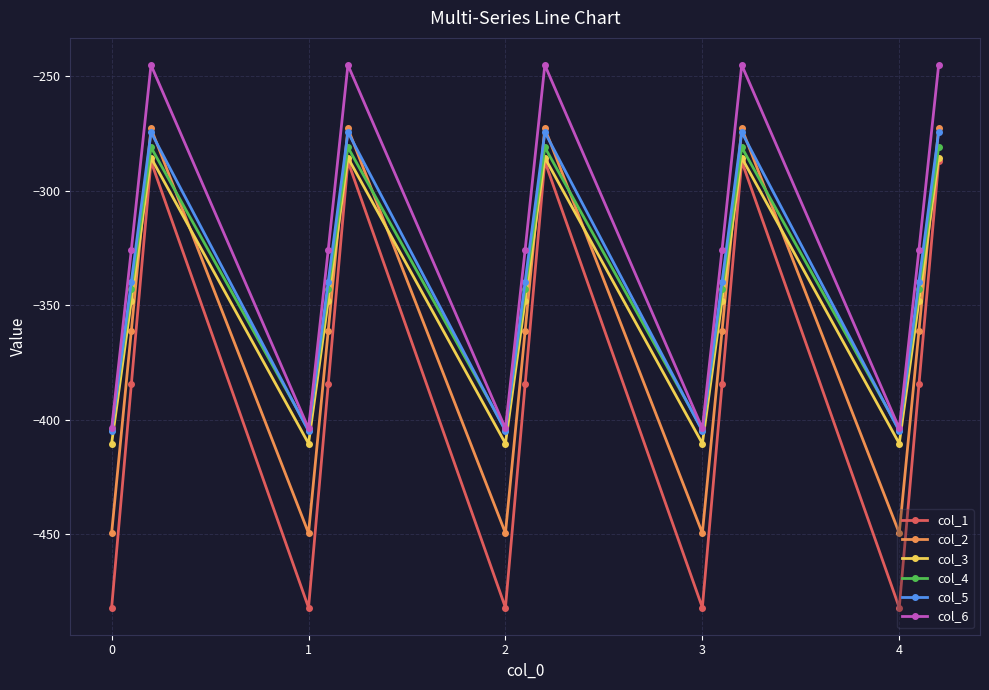

What is the greatest value displayed?

-245.0